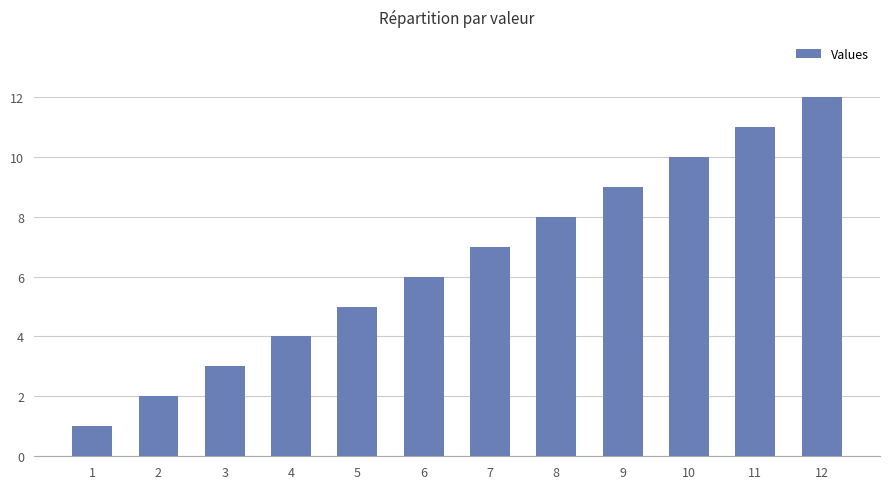

Approximately how many times larger is the value at 3 compared to 1?

3.0